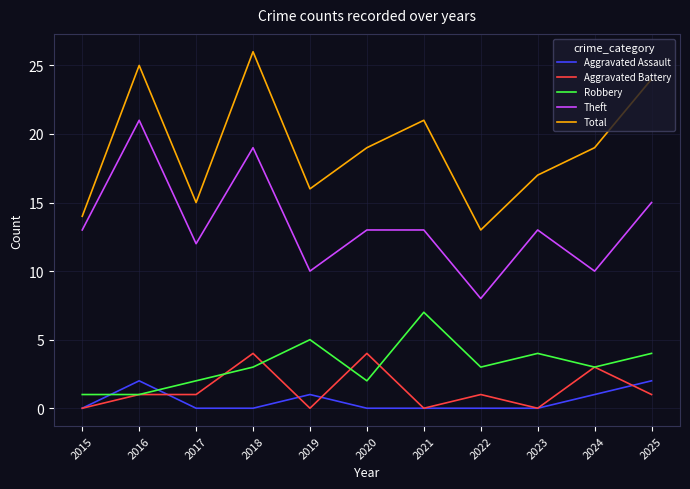

What is the average value of the Total series?

19